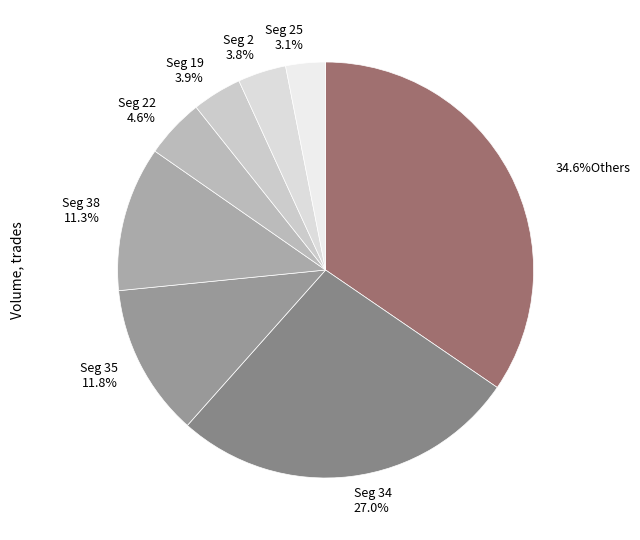

Count the number of slices in the pie.

8